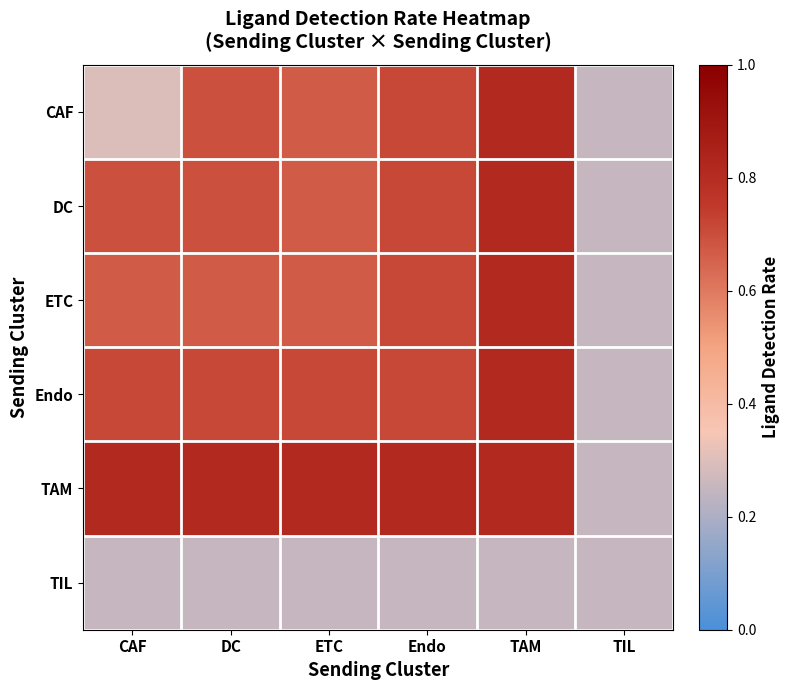

Reading left to right, extract all data points from this chart.

CAF: CAF=0.3	DC=0.7	ETC=0.7	Endo=0.7	TAM=0.8	TIL=0.2
DC: CAF=0.7	DC=0.7	ETC=0.7	Endo=0.7	TAM=0.8	TIL=0.2
ETC: CAF=0.7	DC=0.7	ETC=0.7	Endo=0.7	TAM=0.8	TIL=0.2
Endo: CAF=0.7	DC=0.7	ETC=0.7	Endo=0.7	TAM=0.8	TIL=0.2
TAM: CAF=0.8	DC=0.8	ETC=0.8	Endo=0.8	TAM=0.8	TIL=0.2
TIL: CAF=0.2	DC=0.2	ETC=0.2	Endo=0.2	TAM=0.2	TIL=0.2